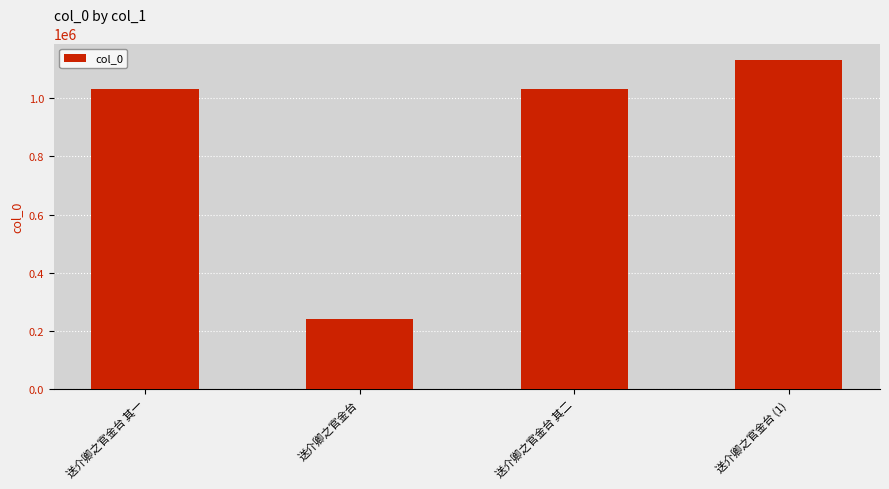

Does the chart contain any negative values?

No